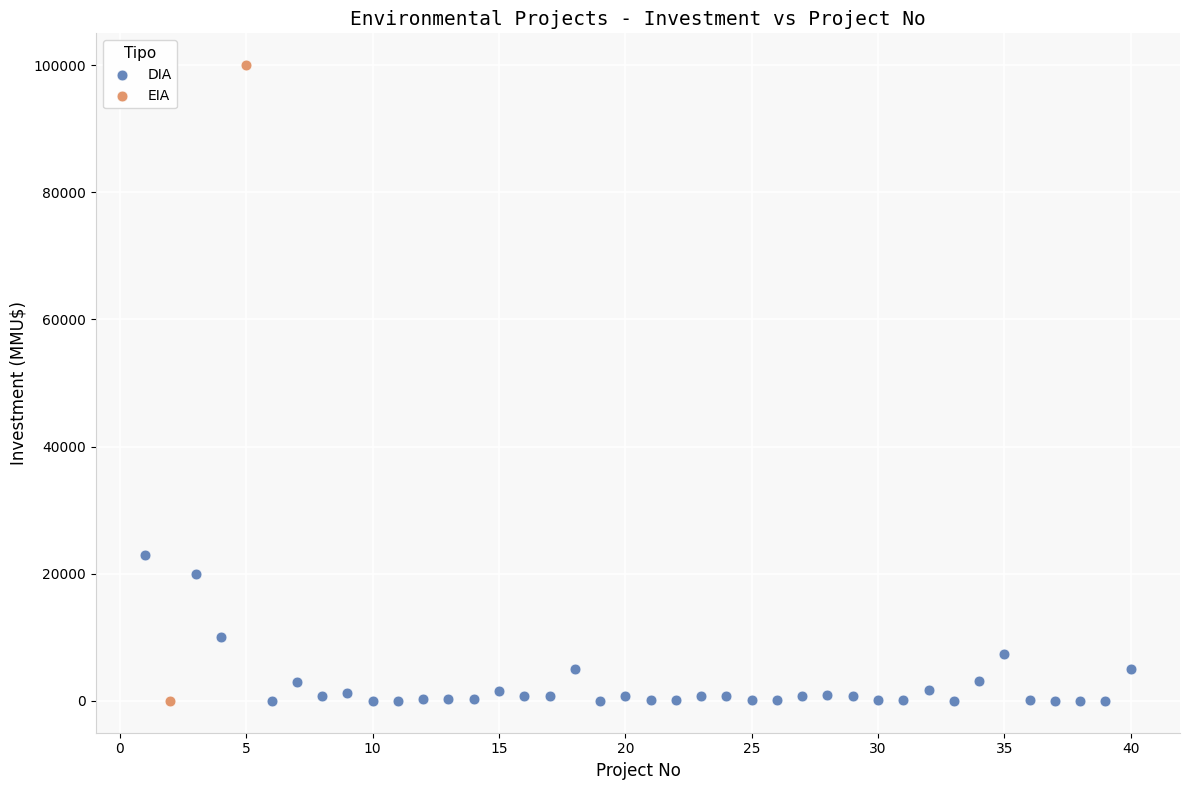

What are all the series names shown in the legend?

DIA, EIA